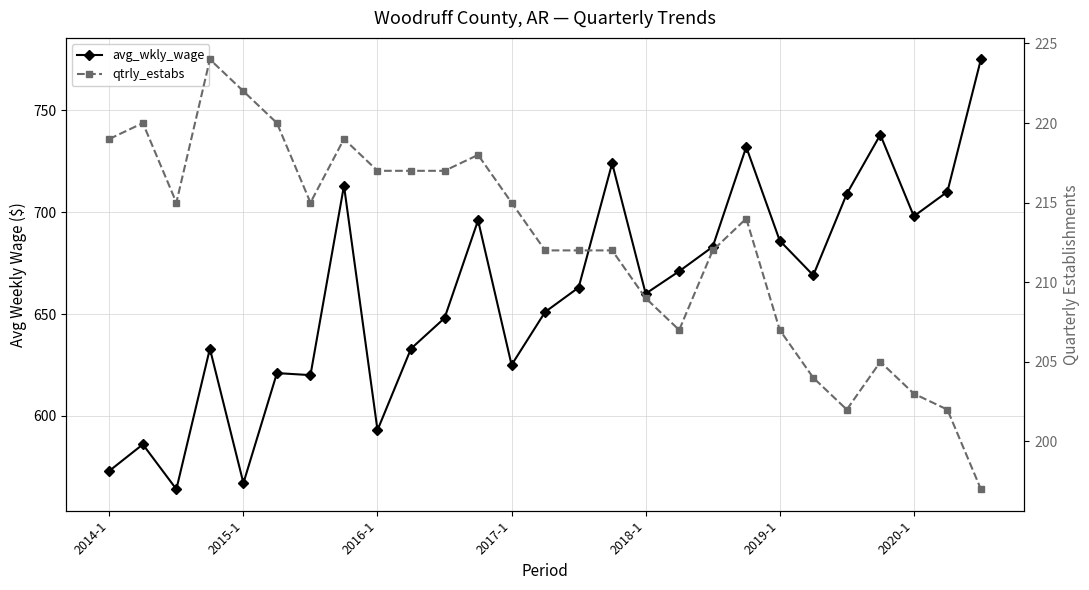

How many lines are shown in the chart?

2